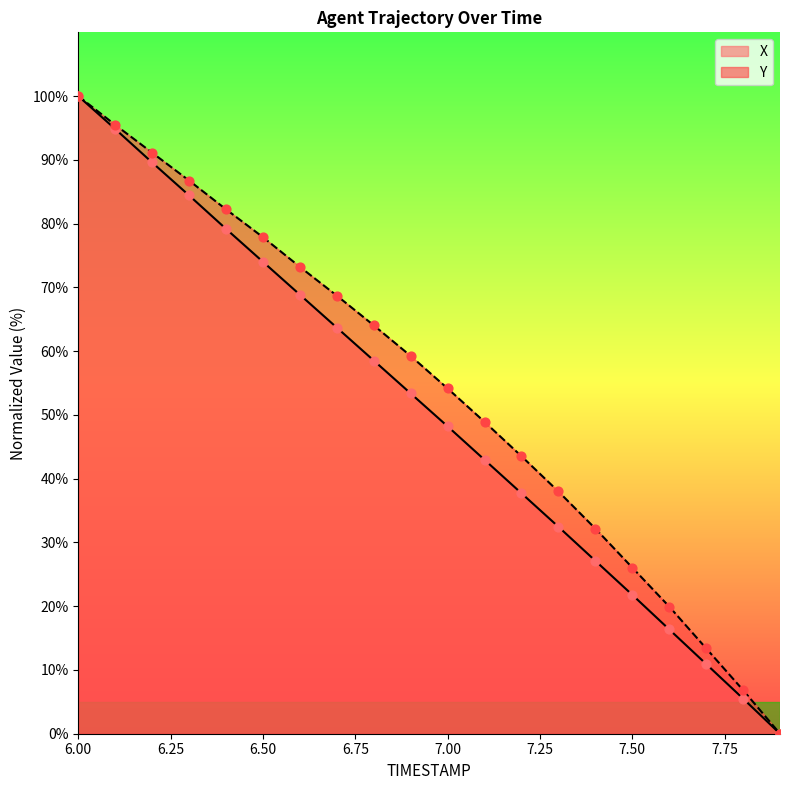

Which series reaches the minimum Y coordinate?

X